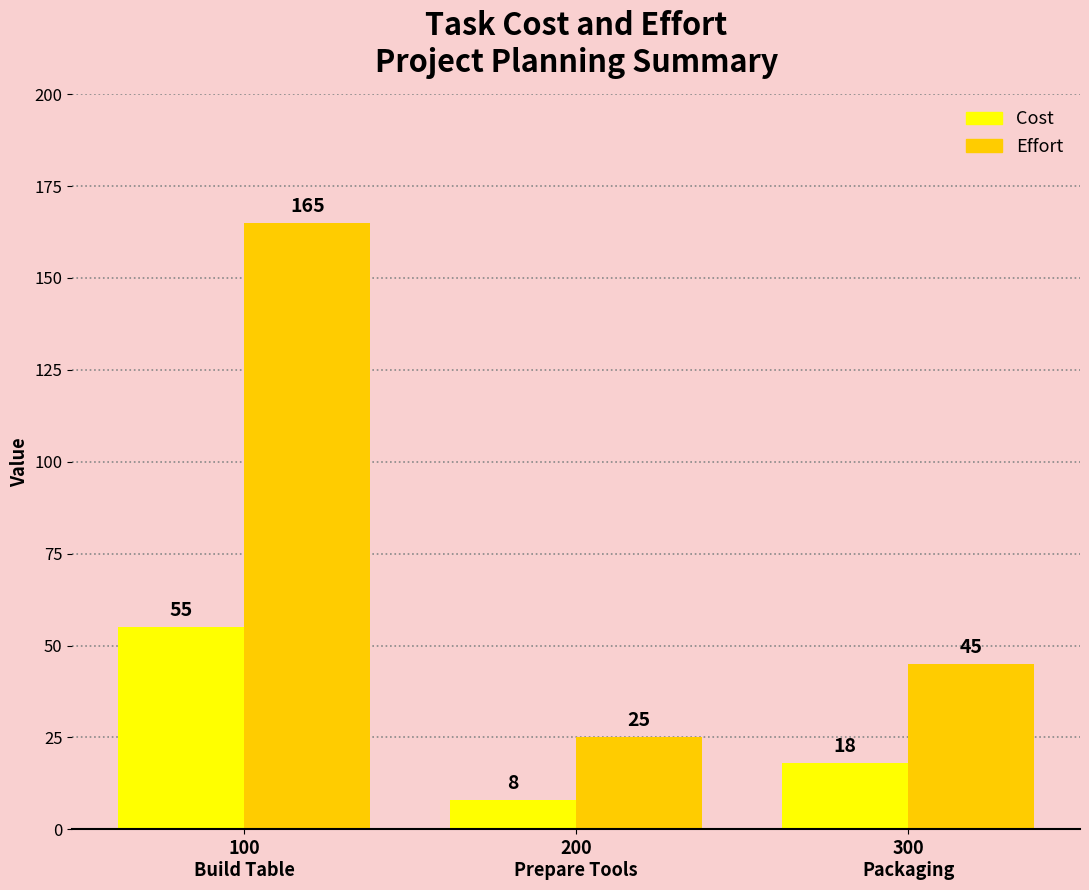

Reading left to right, what are all the values shown in this chart?

Cost: 100
Build Table=55	200
Prepare Tools=8	300
Packaging=18
Effort: 100
Build Table=165	200
Prepare Tools=25	300
Packaging=45